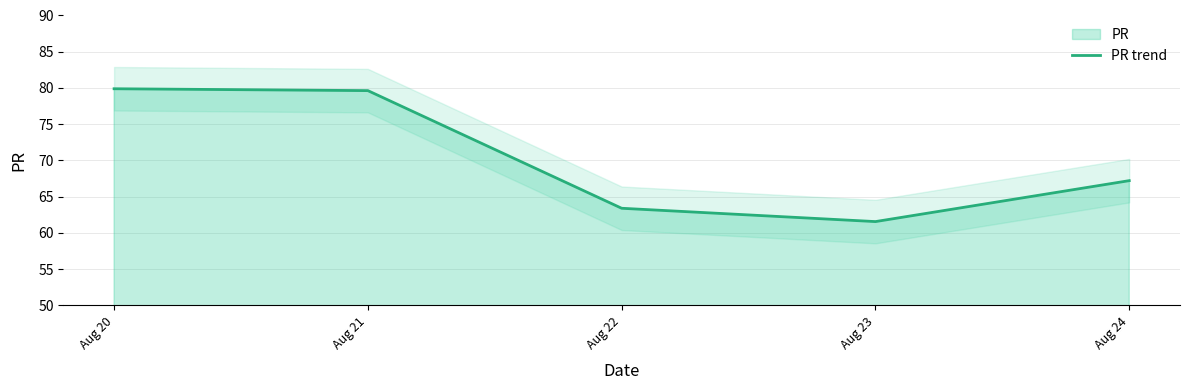

What is the difference between the values at Aug 24 and Aug 20?

12.7